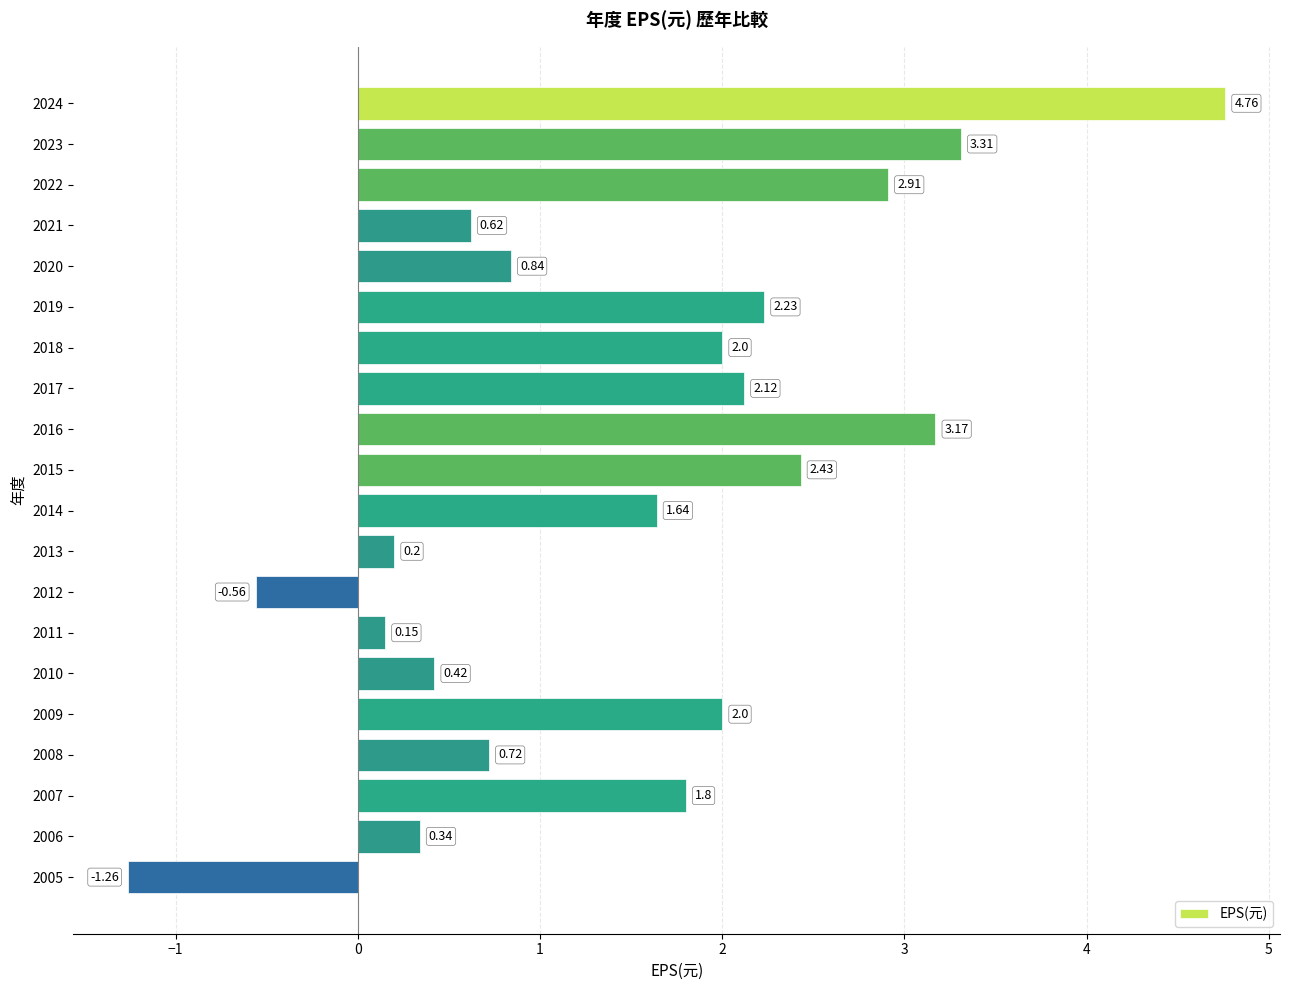

What is the sum of the values at 2022 and 2013?

3.1